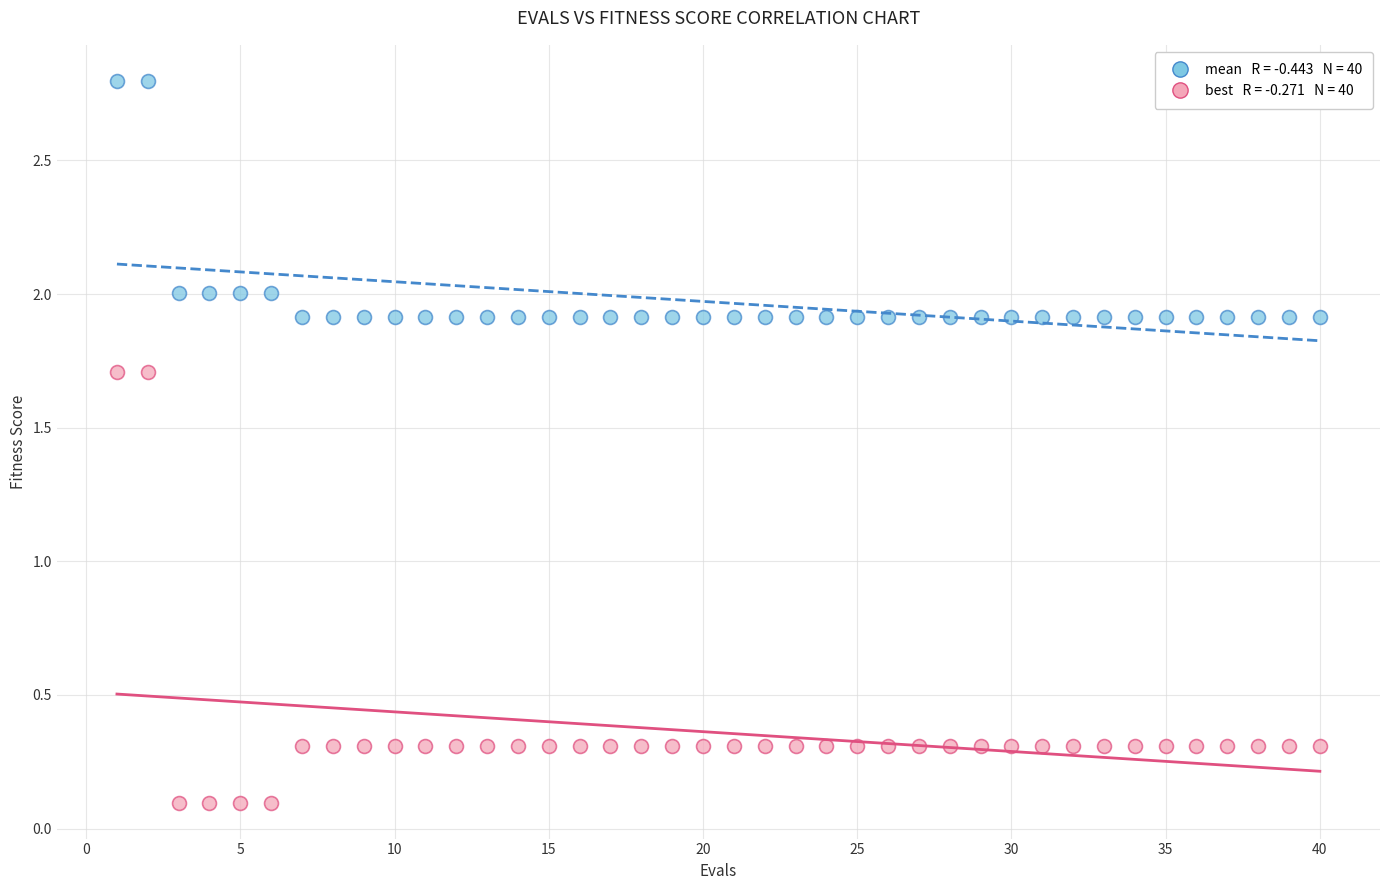

Across all data points, what is the range of X values (max minus min)?

39.0